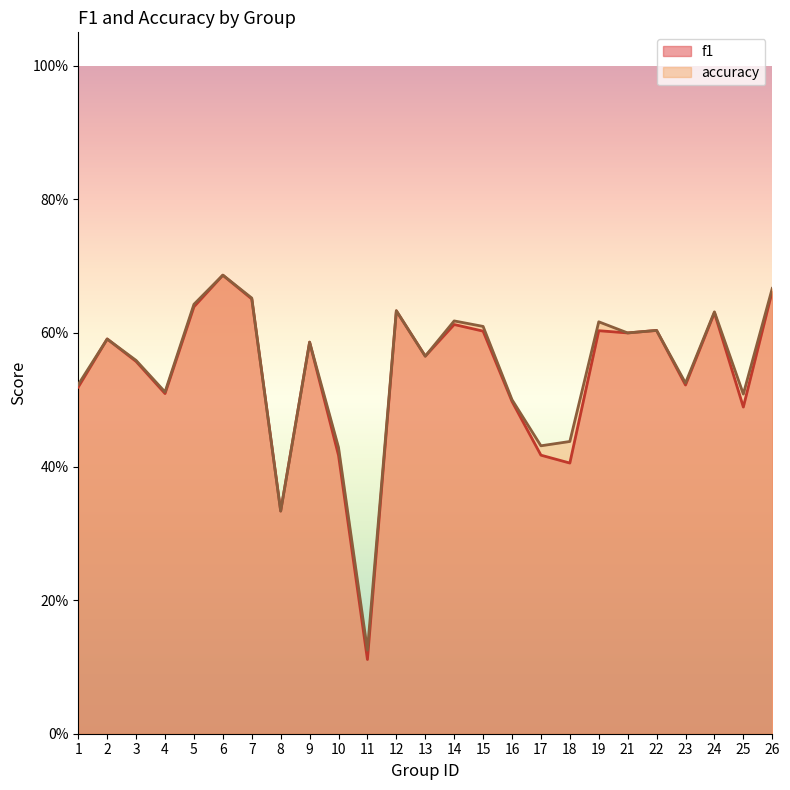

Reading right to left, transcribe all the data shown in this chart.

f1: 26=0.7	25=0.5	24=0.6	23=0.5	22=0.6	21=0.6	19=0.6	18=0.4	17=0.4	16=0.5	15=0.6	14=0.6	13=0.6	12=0.6	11=0.1	10=0.4	9=0.6	8=0.3	7=0.7	6=0.7	5=0.6	4=0.5	3=0.6	2=0.6	1=0.5
accuracy: 26=0.7	25=0.5	24=0.6	23=0.5	22=0.6	21=0.6	19=0.6	18=0.4	17=0.4	16=0.5	15=0.6	14=0.6	13=0.6	12=0.6	11=0.1	10=0.4	9=0.6	8=0.3	7=0.7	6=0.7	5=0.6	4=0.5	3=0.6	2=0.6	1=0.5